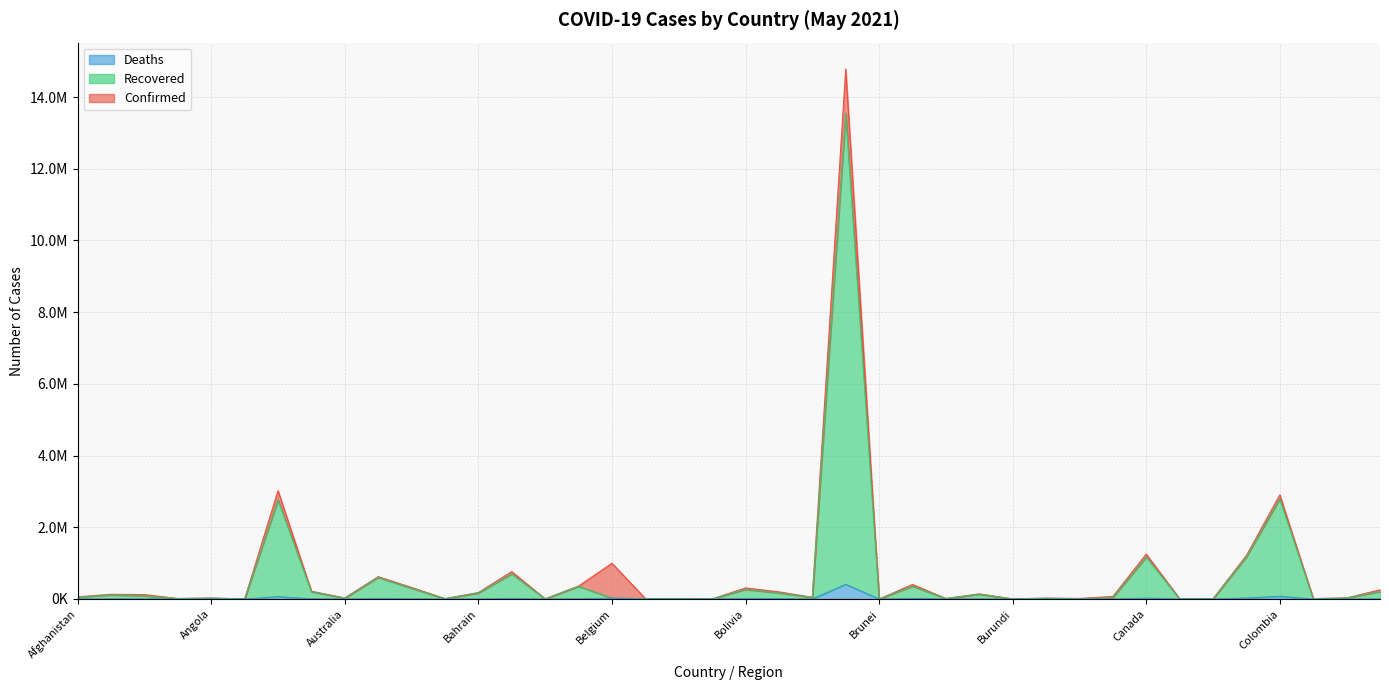

What are all the series names shown in the legend?

Deaths, Recovered, Confirmed